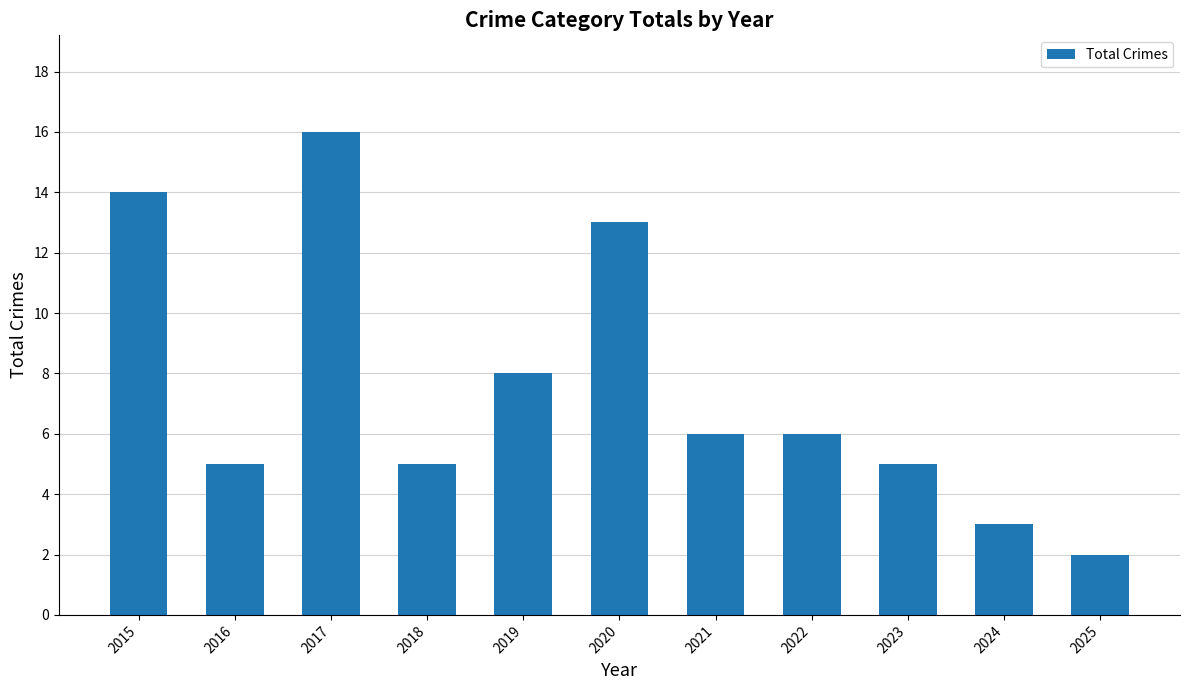

What is the difference between the maximum and second lowest values?

13